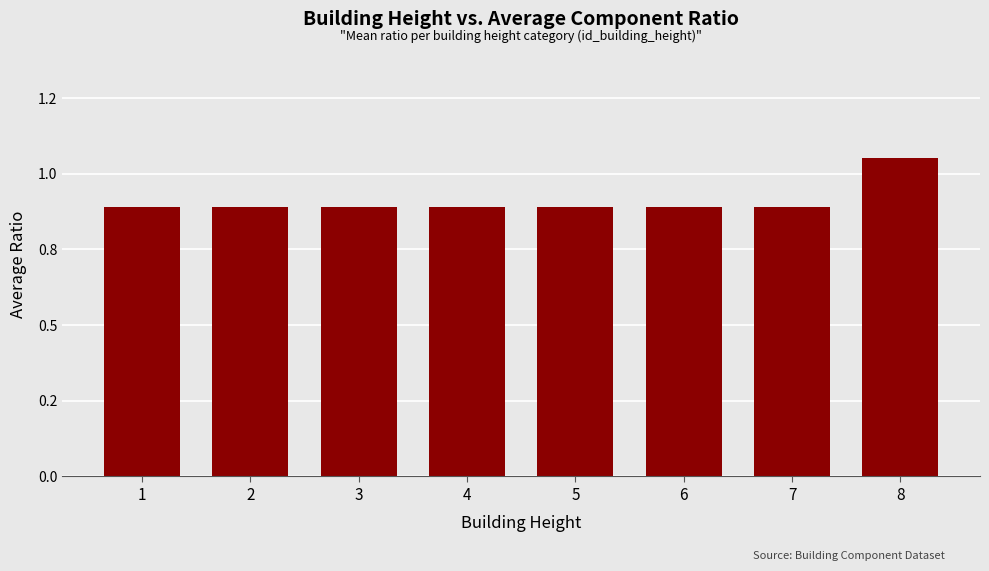

What is the value of the 6th bar from the left?

0.9